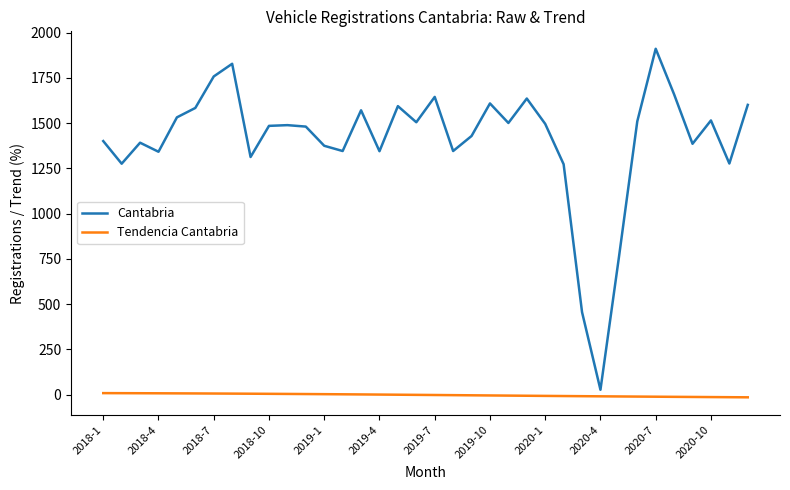

Which series has the widest spread of values?

Cantabria